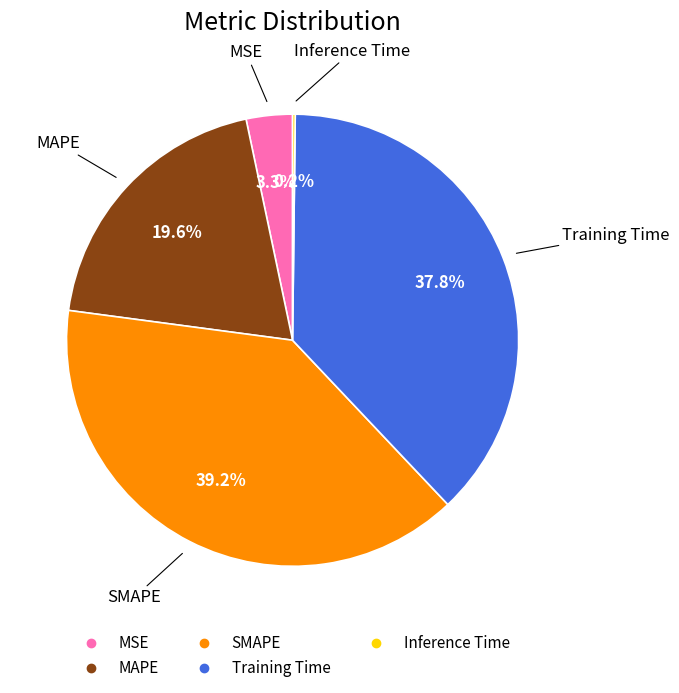

Between MSE and MAPE, which is larger?

MAPE